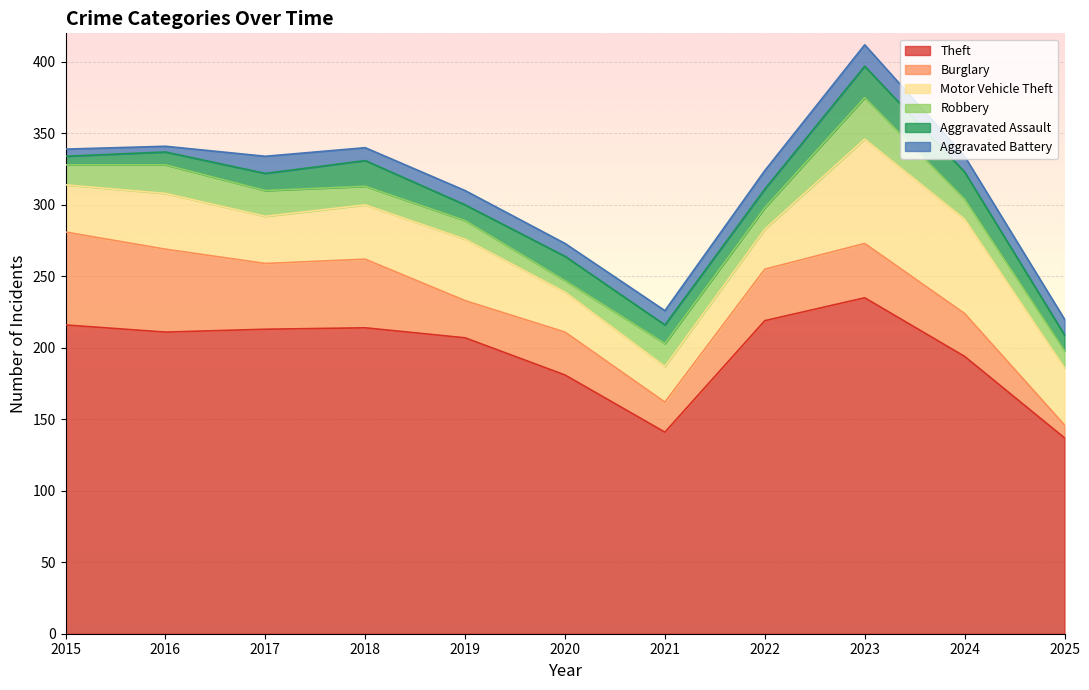

Is it true that Aggravated Battery equals 22 at 2022?

False